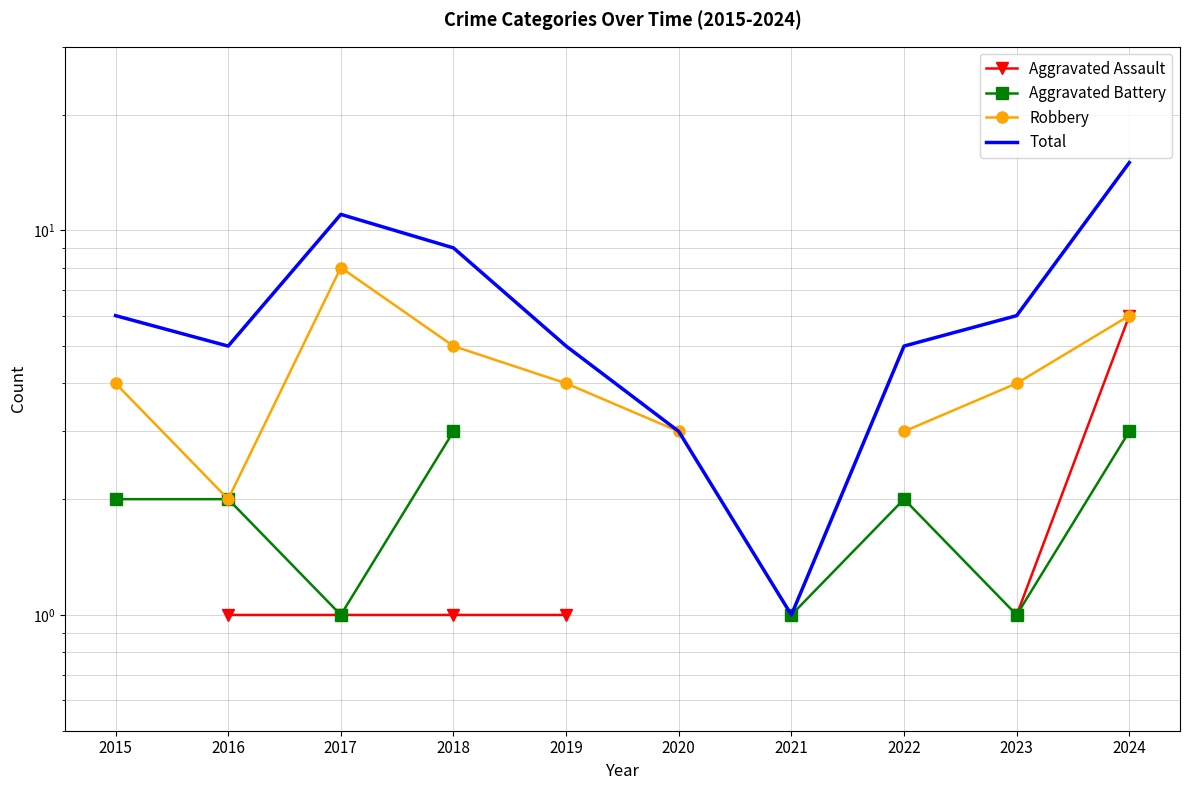

What is the difference between the second highest and minimum values in the Total series?

10.0